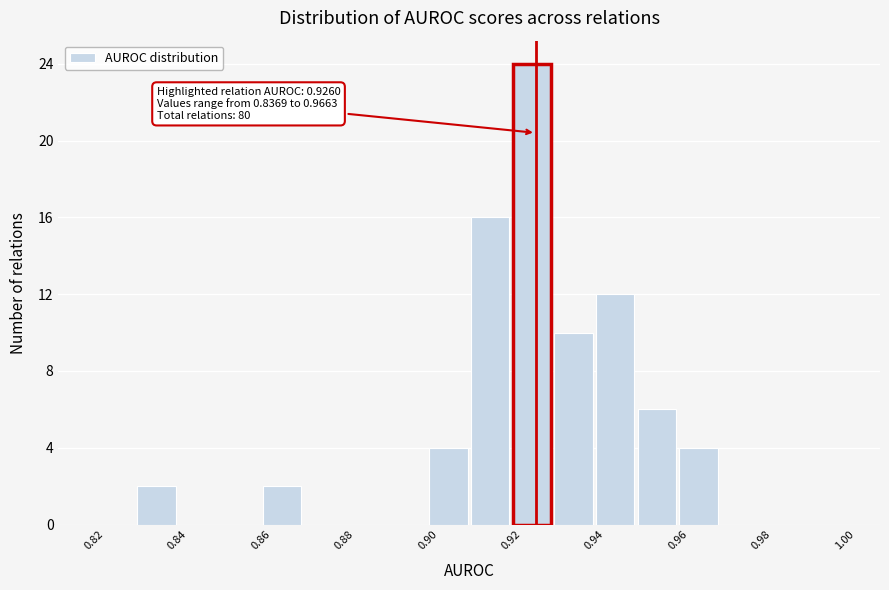

Which range on the x-axis has the tallest bar?

0.92 to 0.93